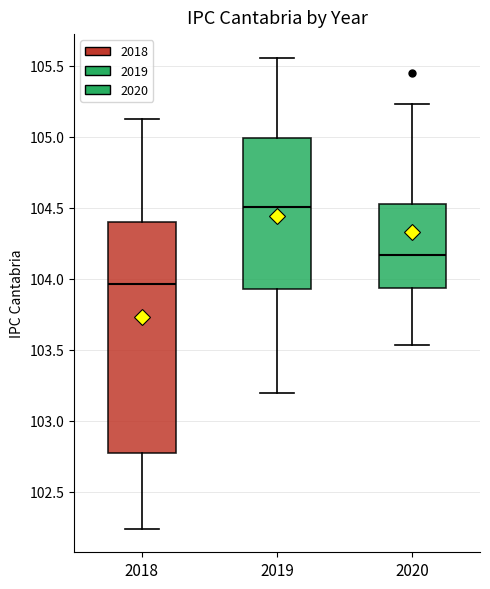

Which box has the lowest median line?

2018